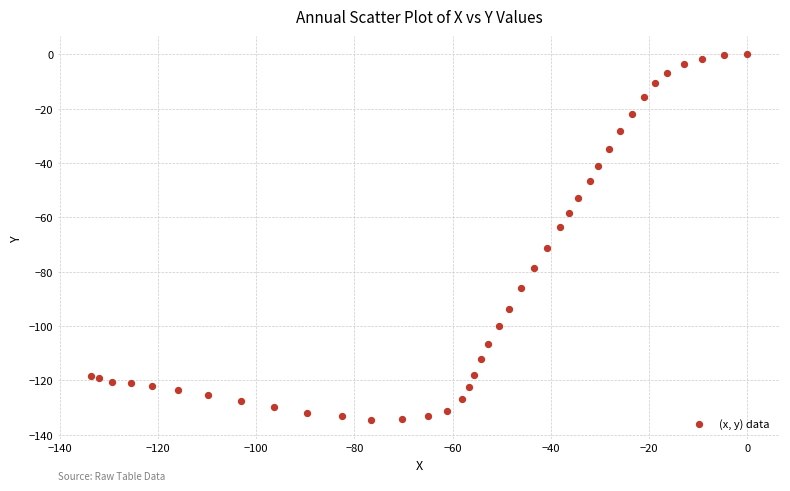

What is the range of X values (max minus min)?

133.7